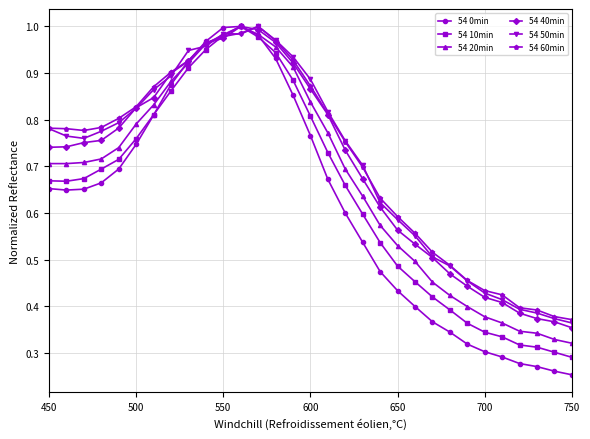

Which series has the widest spread of values?

54 0min